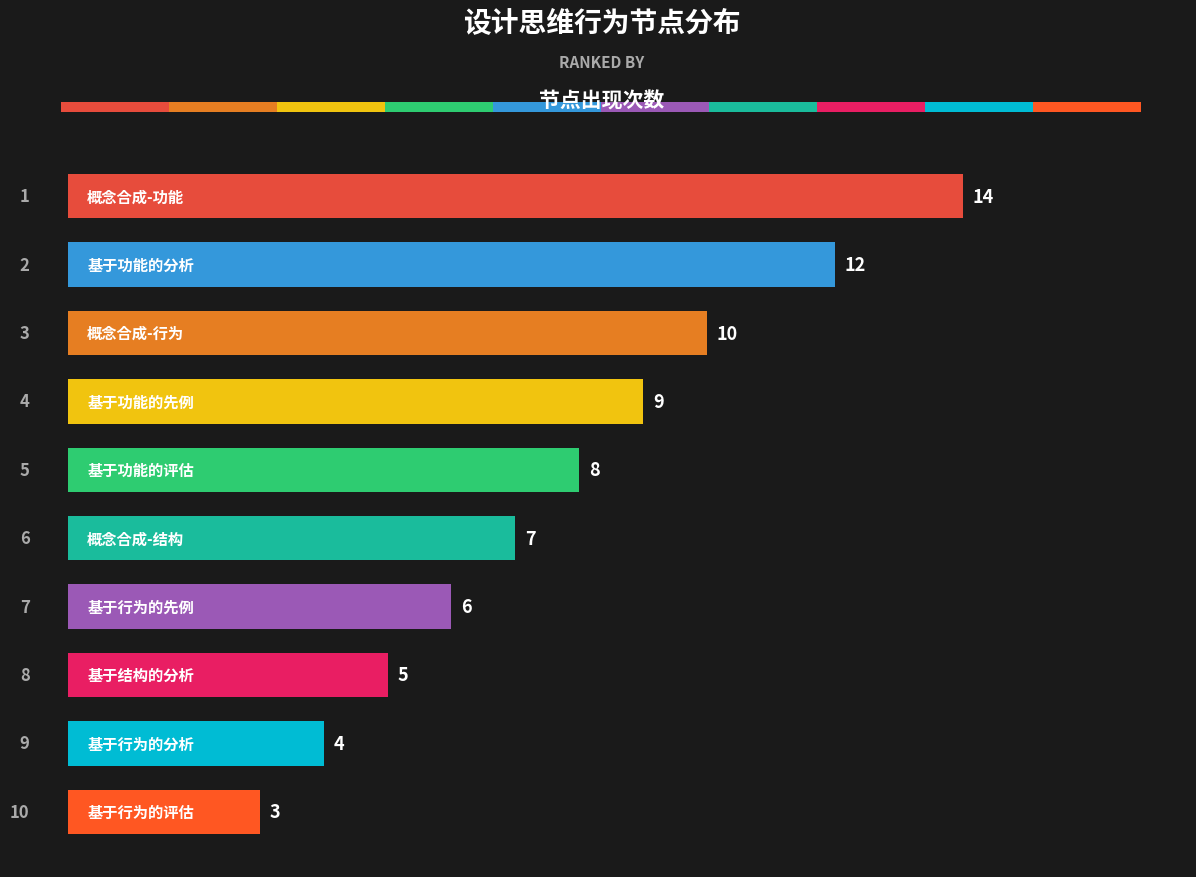

How many categories are shown in the chart?

10